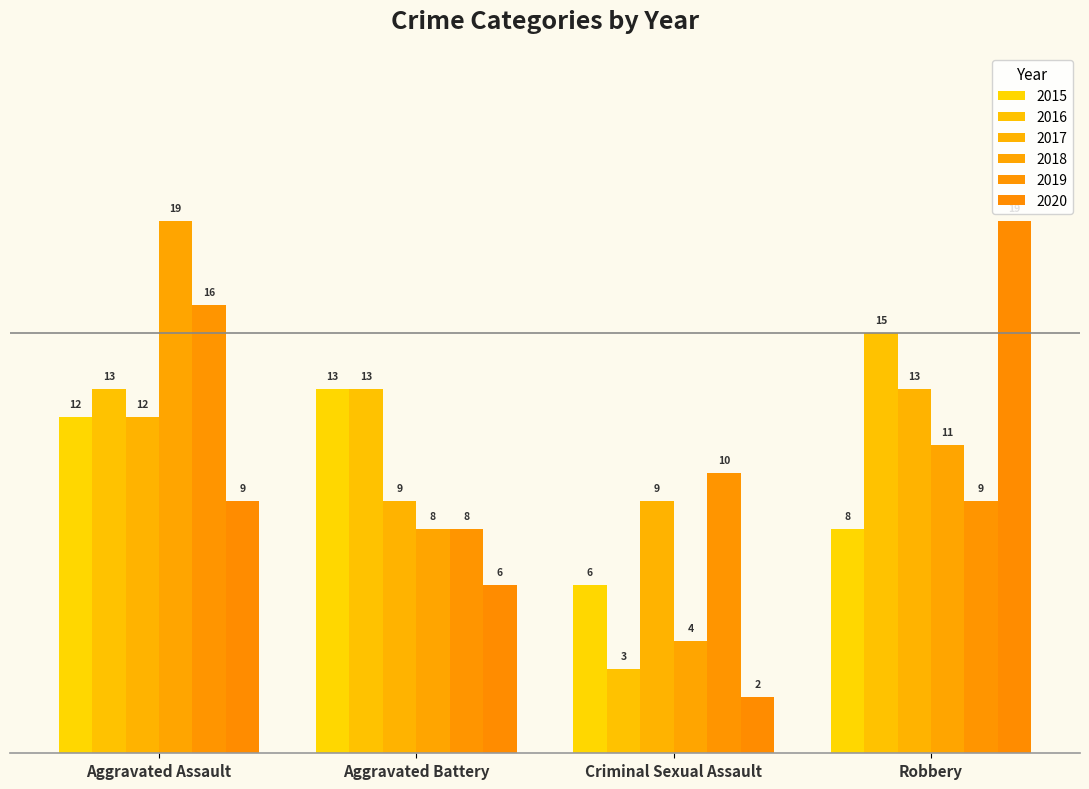

How many bars are there in total?

24